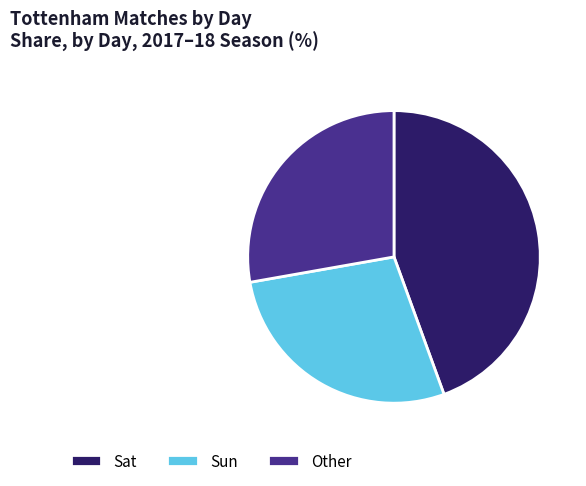

Is the sum of Sun and Other greater than half?

Yes